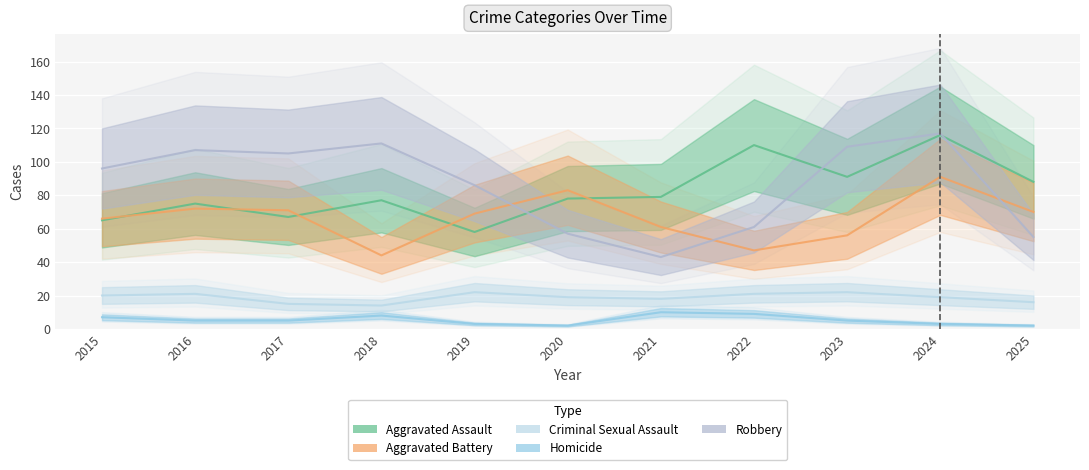

True or false: Aggravated Assault and Criminal Sexual Assault intersect in this chart.

False